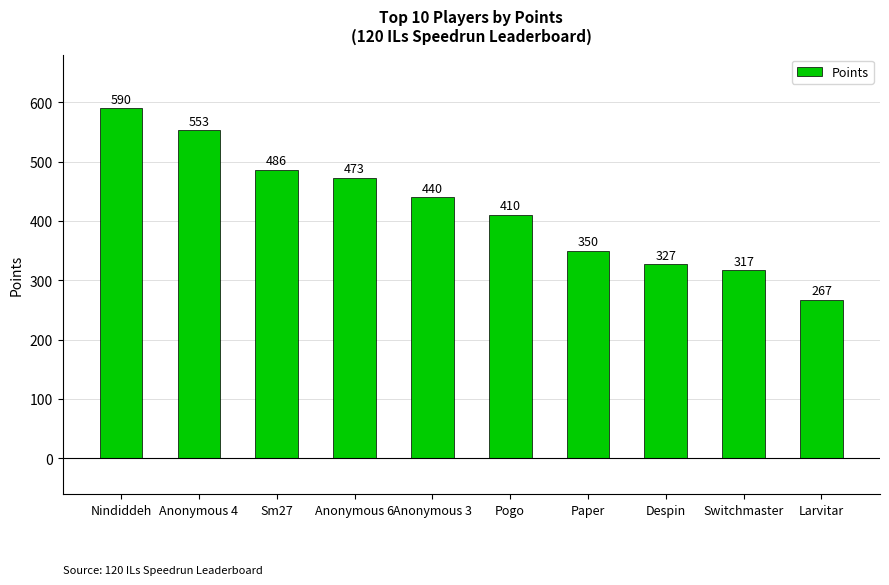

What is the difference between the second highest and second lowest values?

236